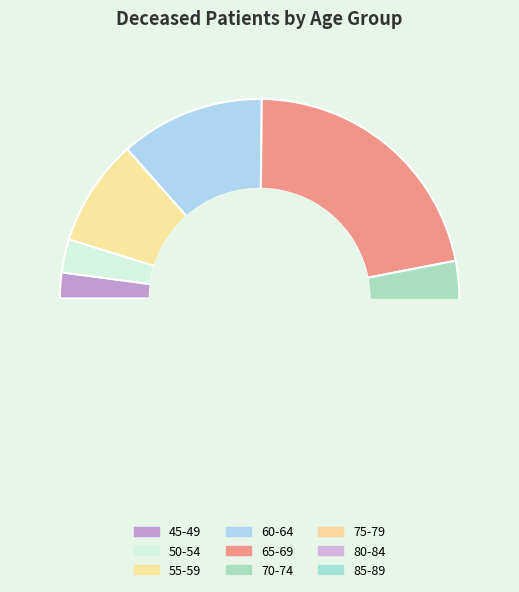

What is the change in value from 45-49 to 60-64?

+82